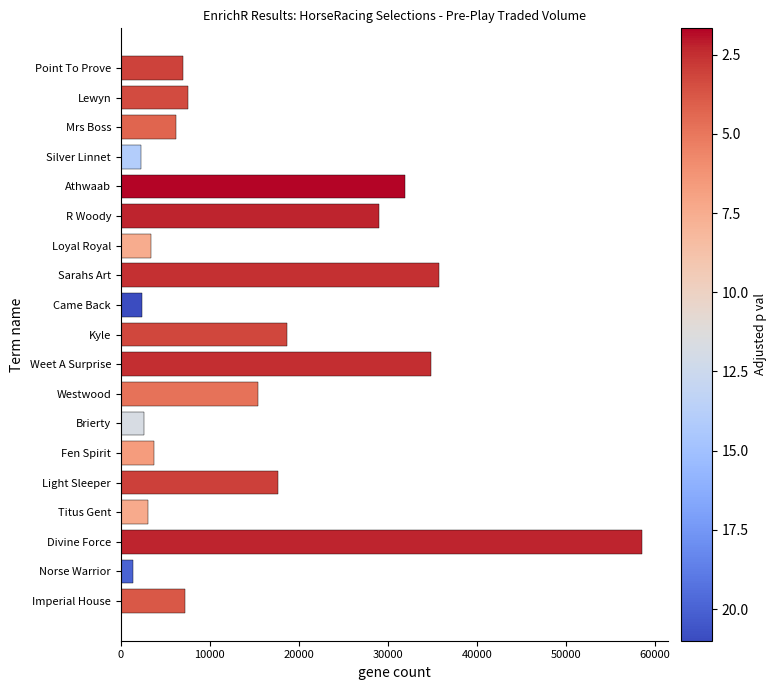

At which category does the chart reach its minimum across all series?

Norse Warrior